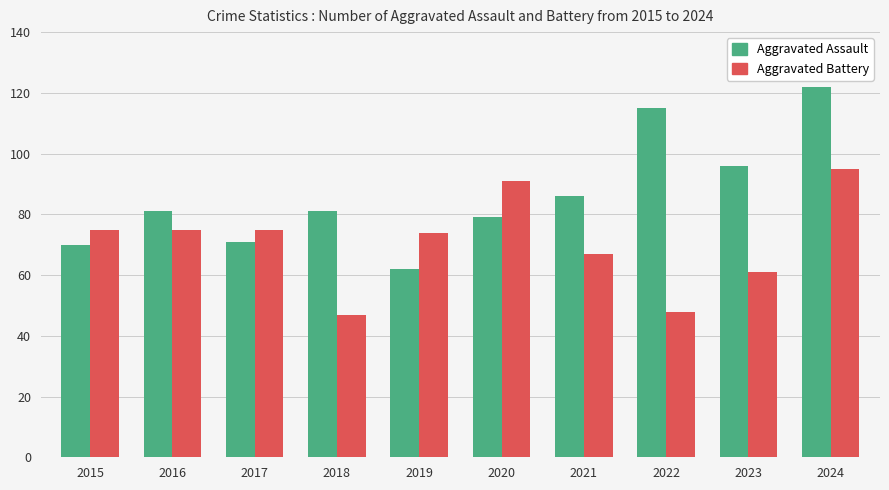

Is it true that Aggravated Assault equals 96 at 2023?

True